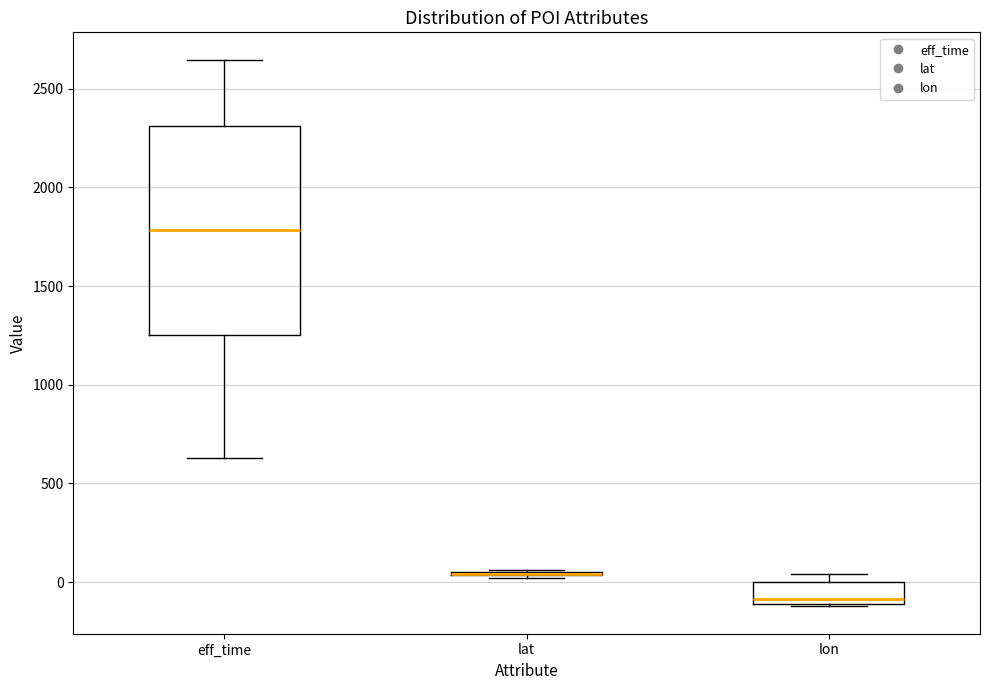

Reading left to right, read every box against the y-axis: the position of its median line, the range the box covers, and the ends of its whiskers. The values are not printed on the chart, so give them approximately, as read against the axis.

eff_time: median 1800, box 1250 to 2300, whiskers 650 to 2650
lat: box collapsed to a line at 50, whiskers 0 to 50
lon: median -100 (just above the box's lower edge), box -100 to 0, whiskers -100 to 50